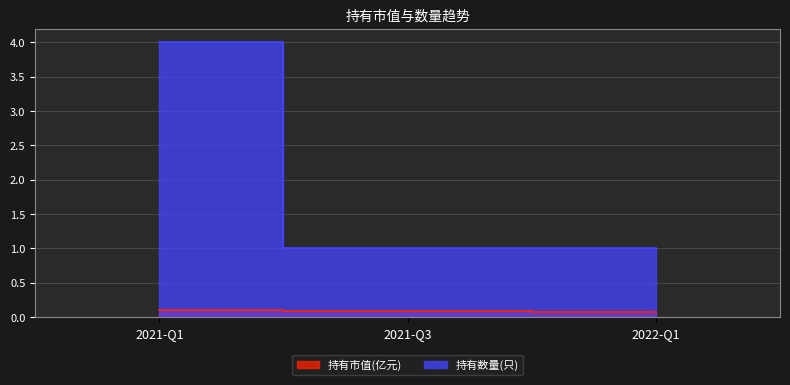

What is the value of the 持有数量(只) point at the 1st from the left?

4.0